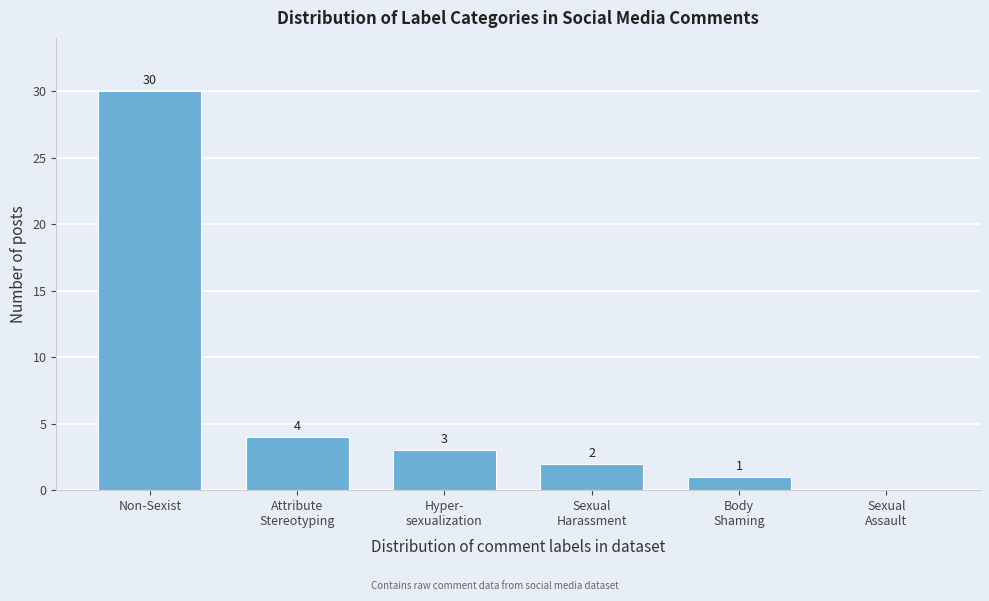

Which category has the highest value across all series?

Non-Sexist